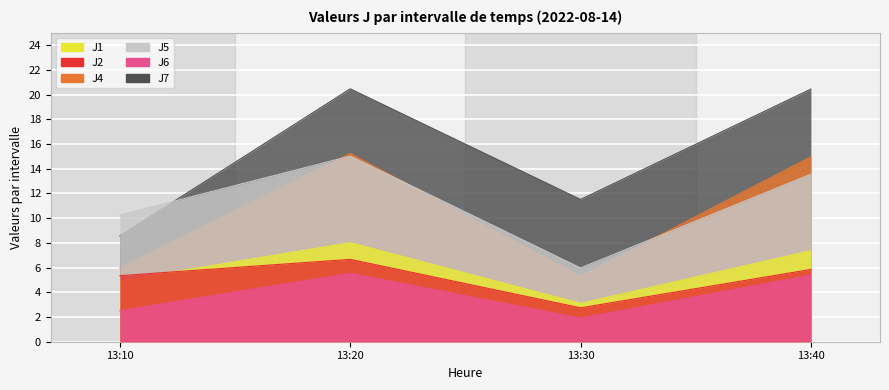

What is the average value of the J5 series?

11.2